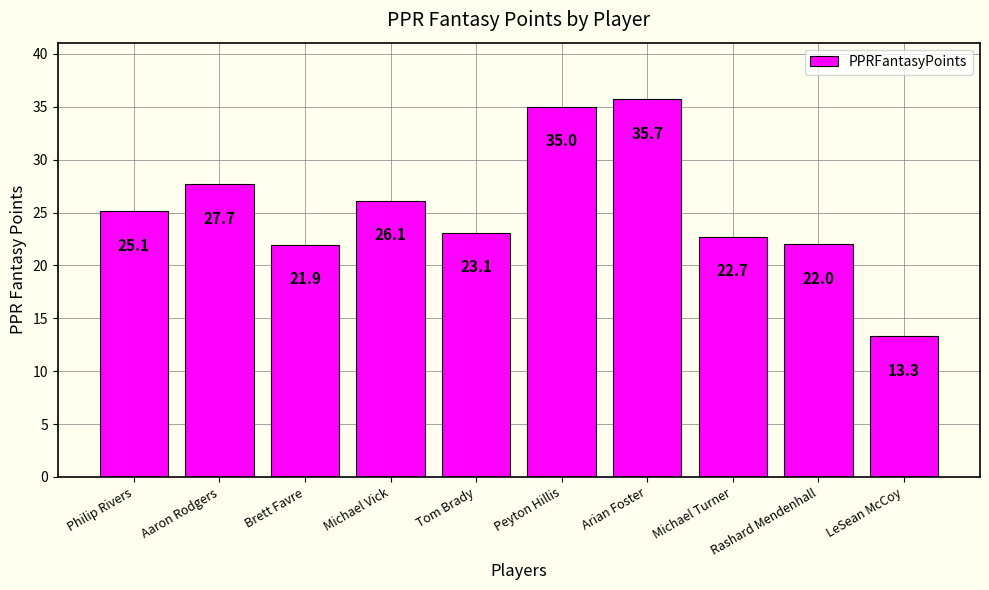

What is the sum of all values?

252.6